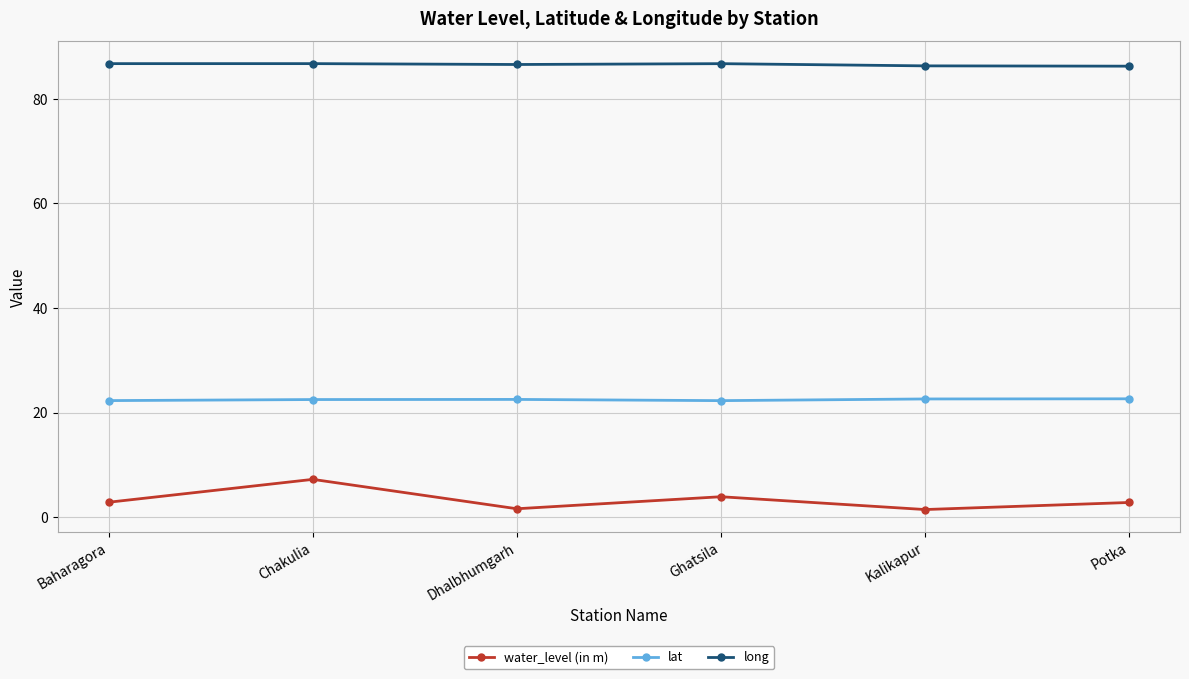

What are all the series names shown in the legend?

water_level (in m), lat, long